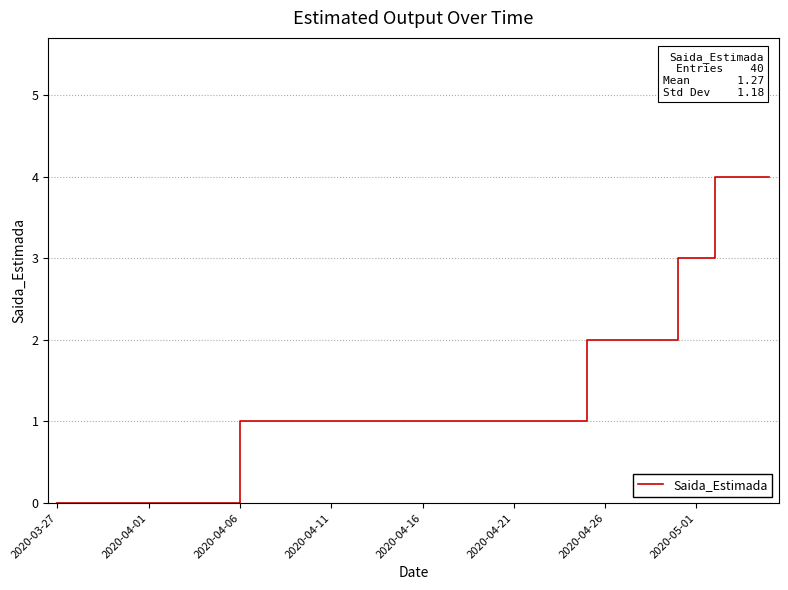

What is the difference between the maximum and minimum values?

4